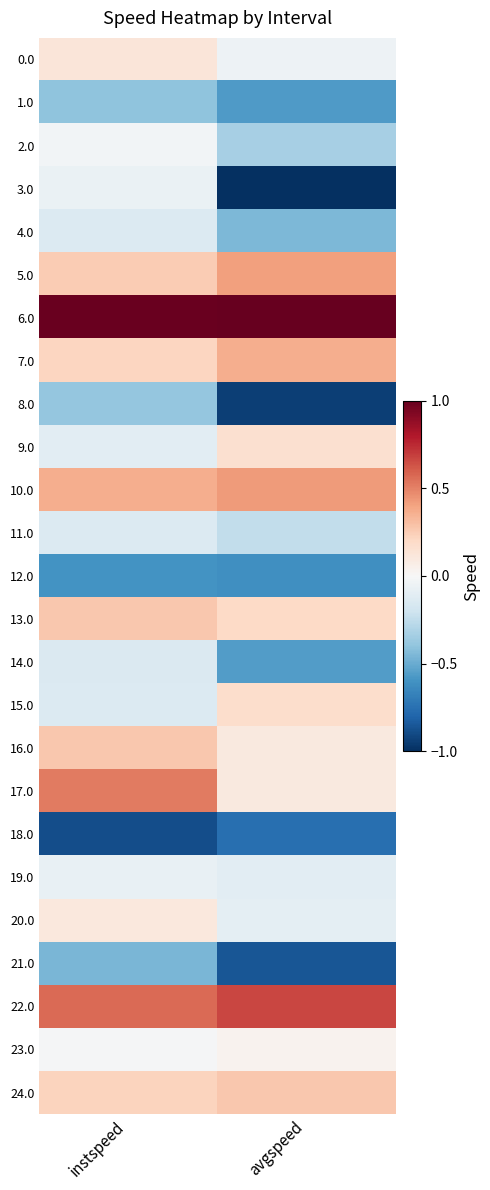

List the series in order of their peak value, lowest first.

18.0, 12.0, 21.0, 1.0, 8.0, 14.0, 11.0, 4.0, 19.0, 3.0, 2.0, 23.0, 20.0, 0.0, 9.0, 15.0, 24.0, 13.0, 16.0, 7.0, 5.0, 10.0, 17.0, 22.0, 6.0